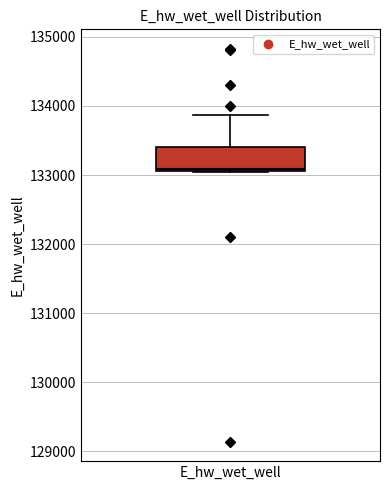

Transcribe this box plot: give where the median line is, the range the box spans, and where the two whiskers end, as read against the y-axis. The values are not printed on the chart, so give them approximately, as read against the axis.

median 133100, box 133100 to 133400, whiskers 133000 to 133900